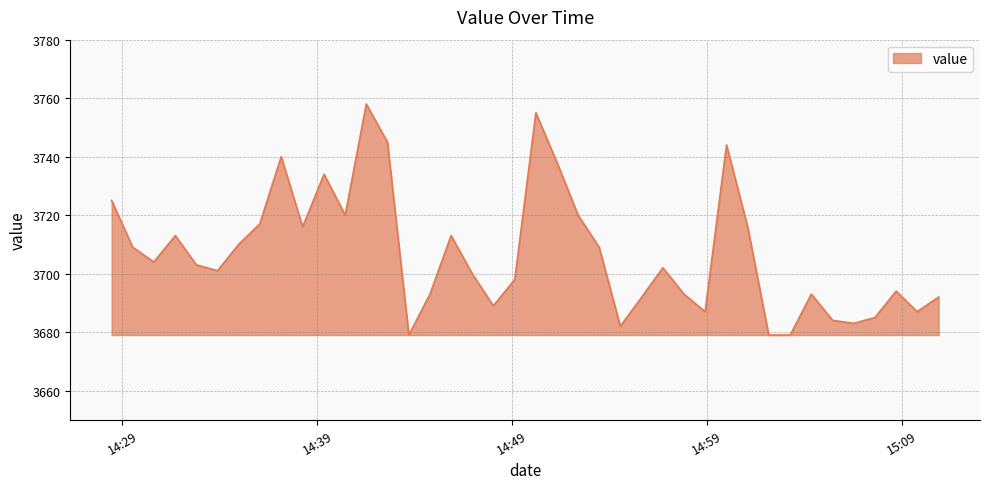

What is the maximum value shown in the chart?

3758